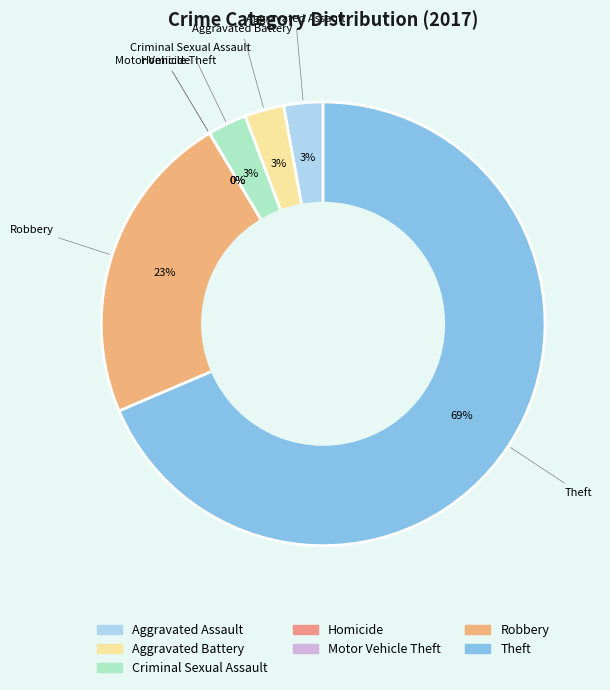

What is the change in value from Aggravated Assault to Motor Vehicle Theft?

-1